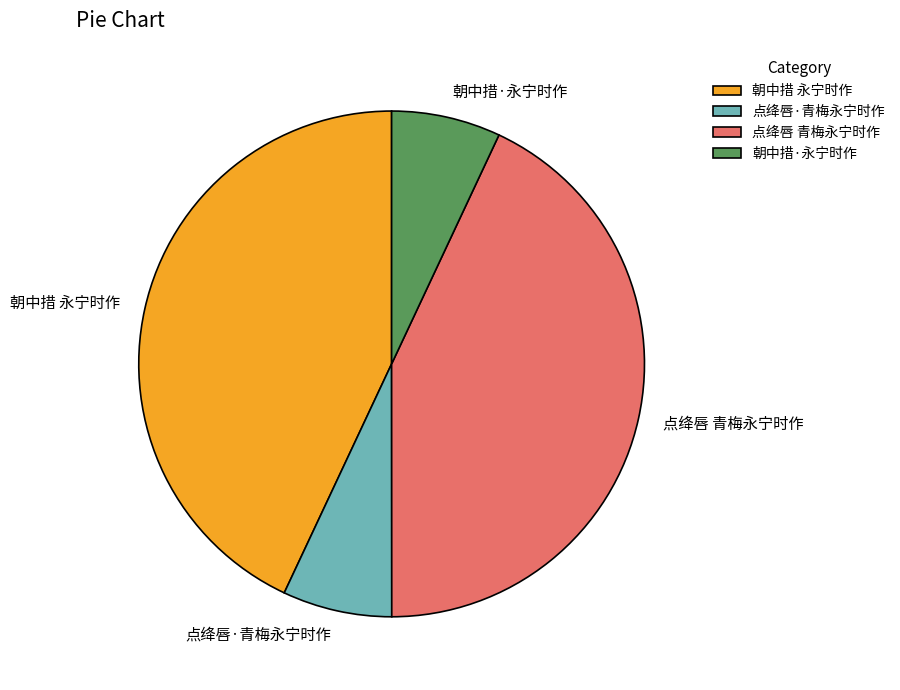

Is 朝中措·永宁时作 the majority of the pie?

No